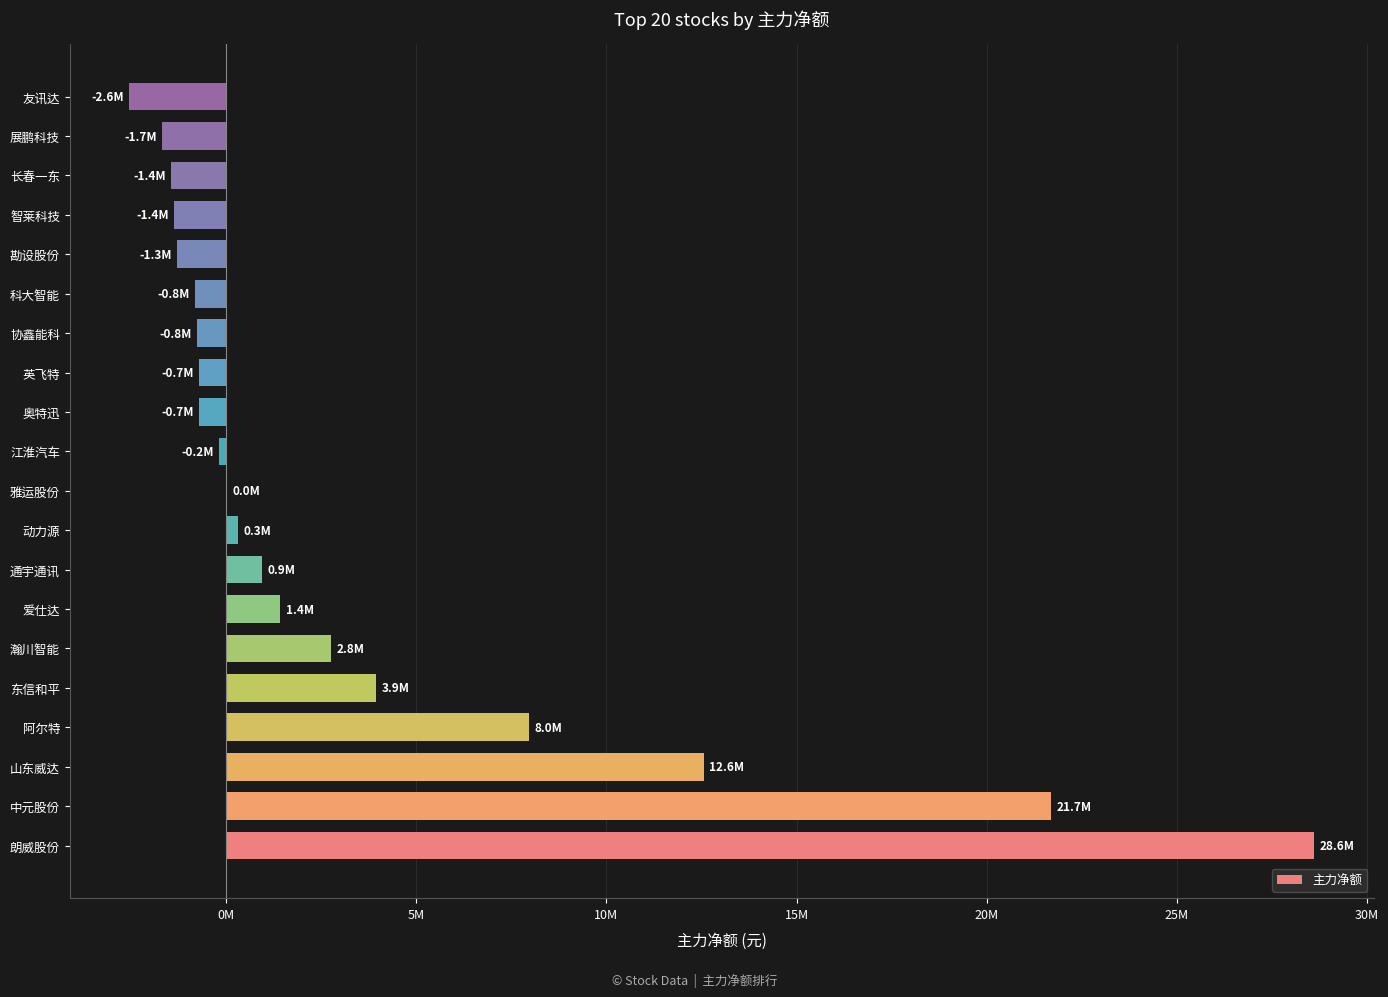

Are the bars horizontal?

Yes